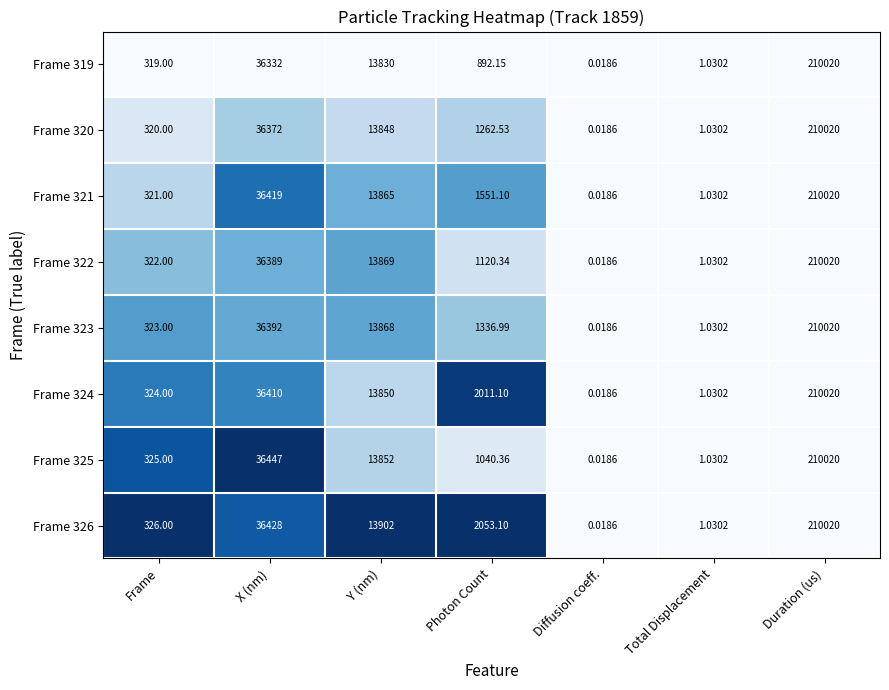

Where does the Frame 323 series first go above 1336?

X (nm)